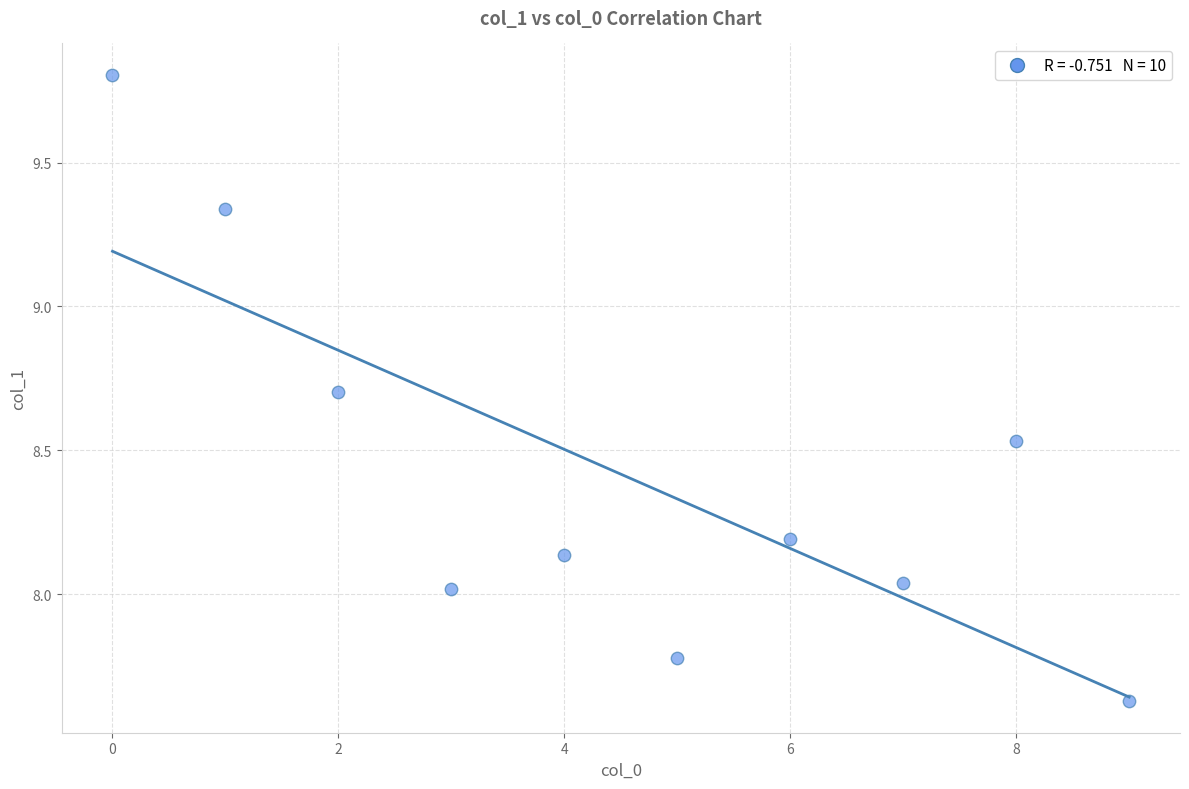

What is the range of Y values (max minus min)?

2.2